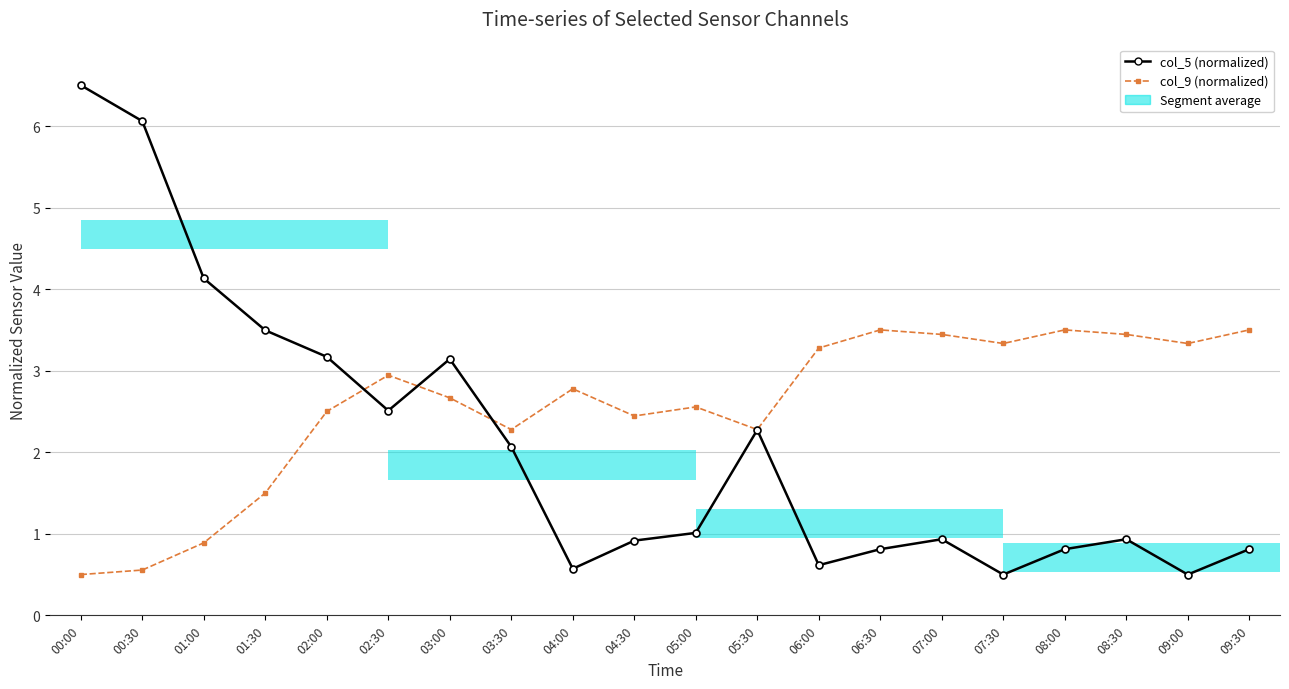

What is the total value across all series at 05:00?

3.6